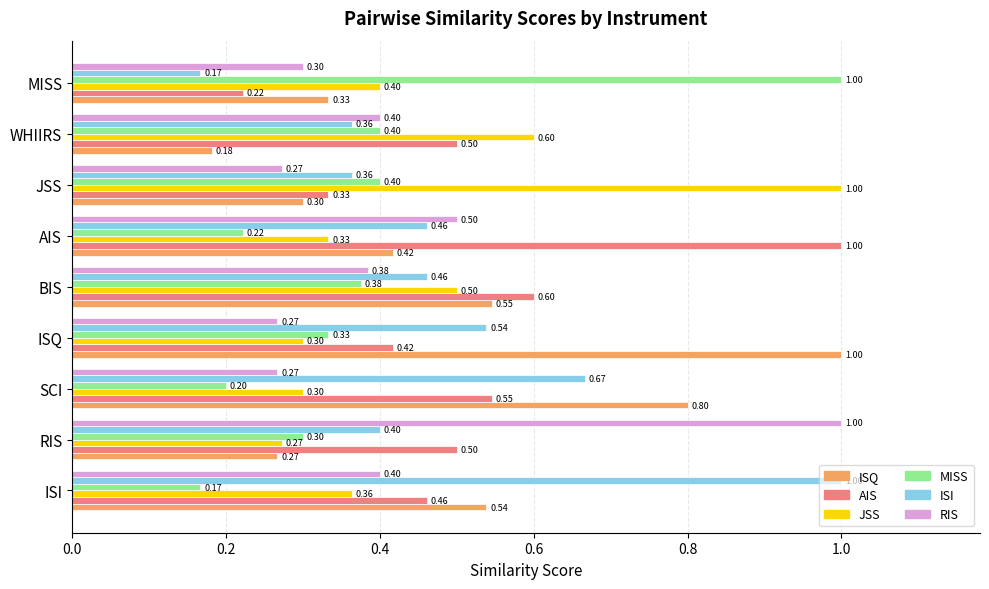

Is the value of ISI at JSS greater than the value of ISQ at JSS?

Yes